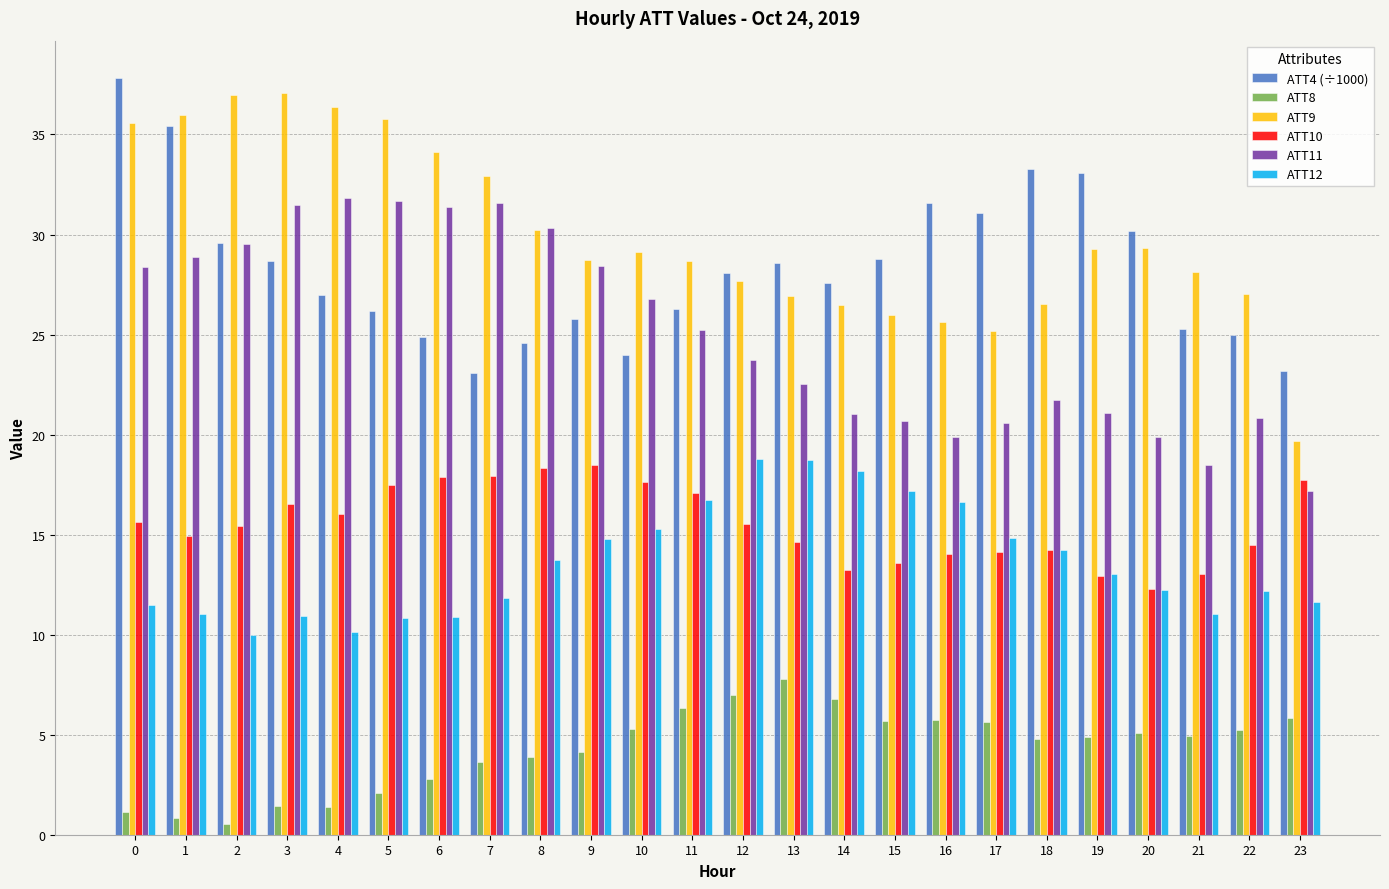

Count the number of data series in this chart.

6